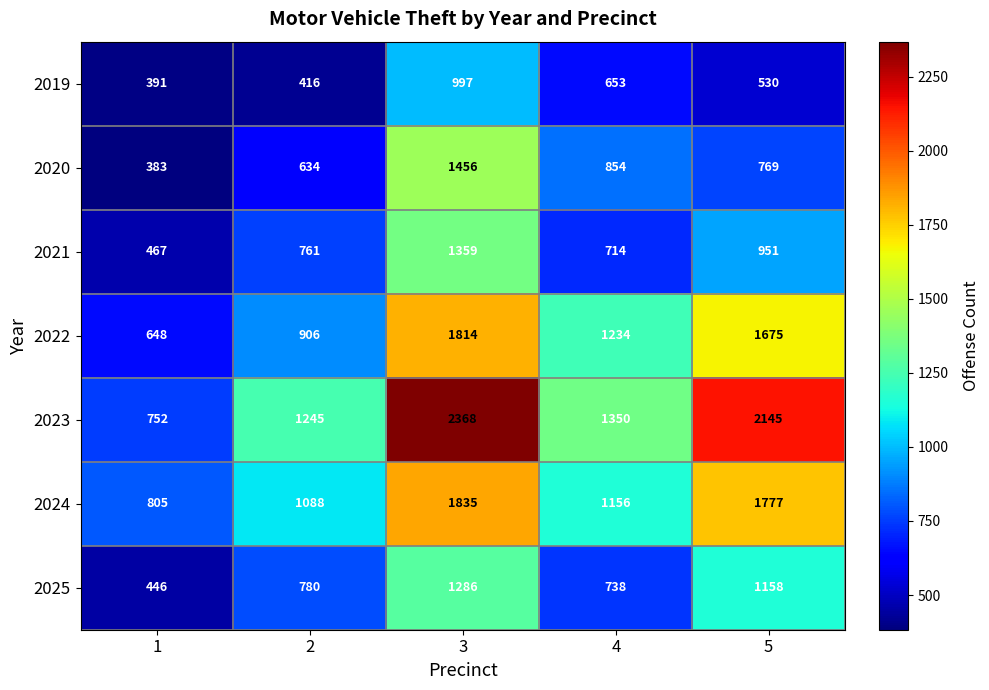

True or false: 2019 has a value of 699 at 1.

False